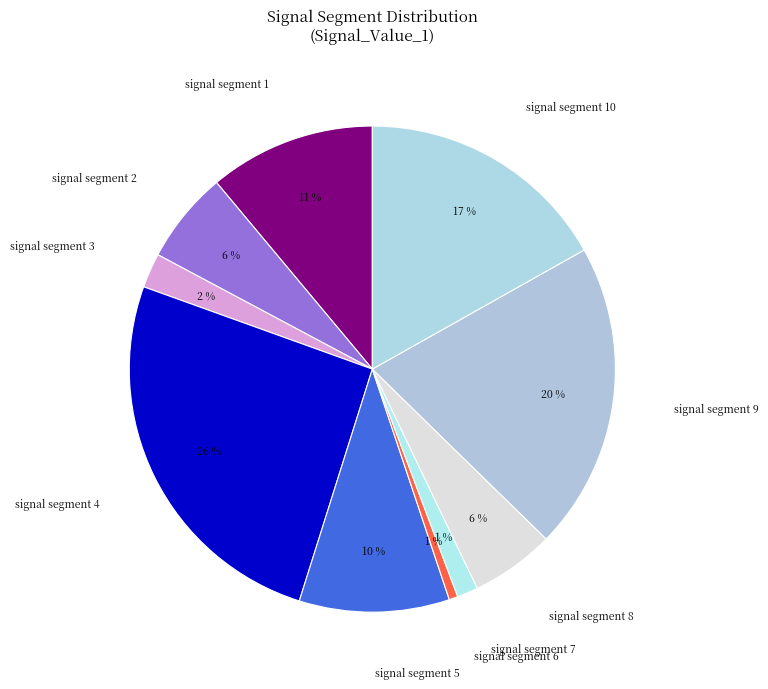

To the nearest percent, what portion does signal segment 5 represent?

10%